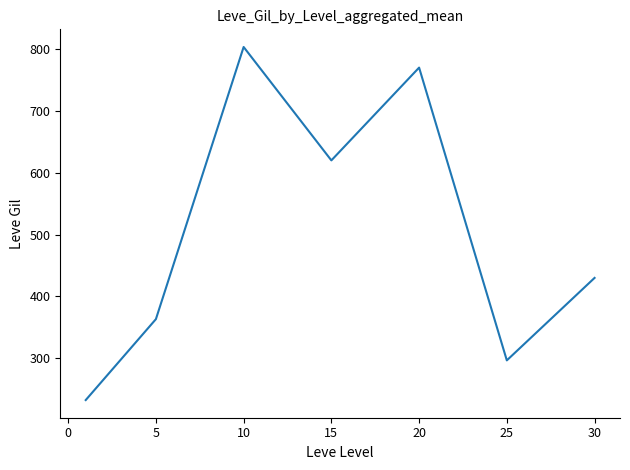

True or false: there are more than 0 points higher than both neighbors.

True